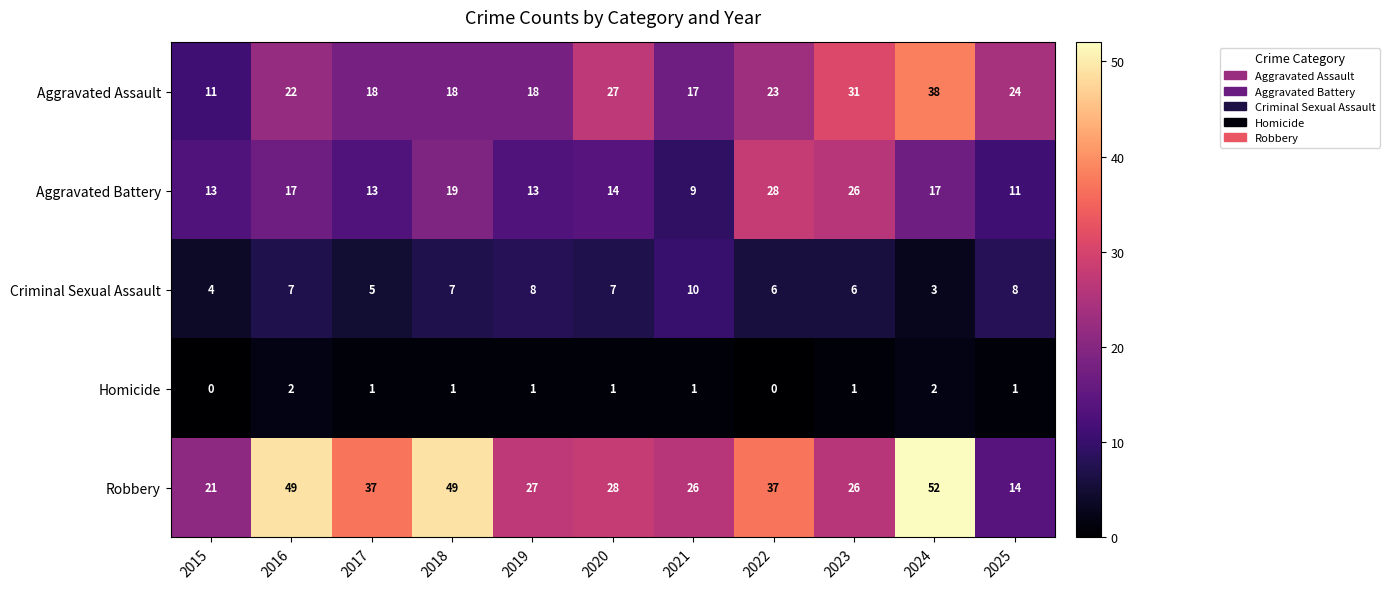

List the series in order of their overall mean, highest first.

Robbery, Aggravated Assault, Aggravated Battery, Criminal Sexual Assault, Homicide